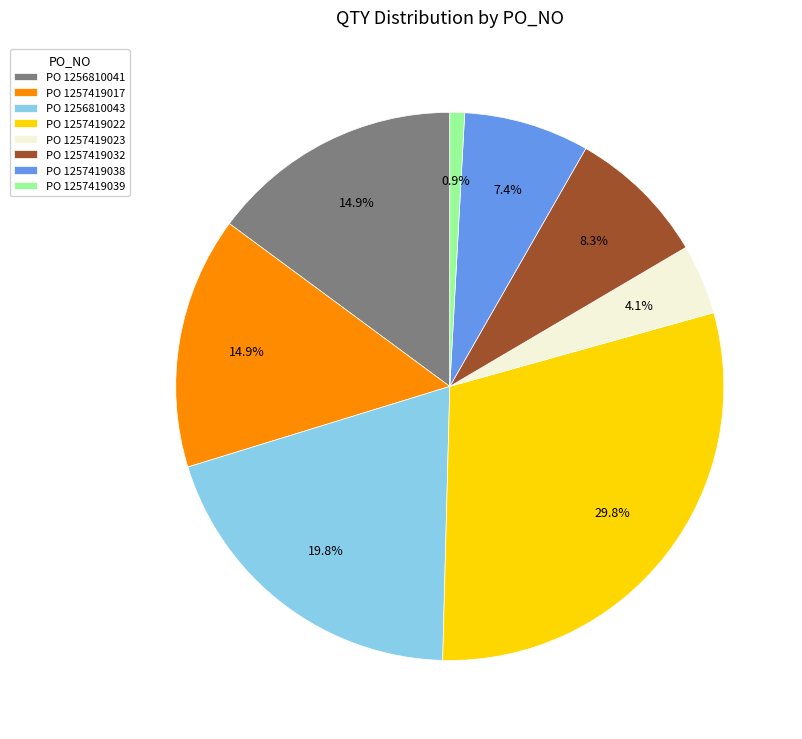

Which category has the biggest portion of the pie?

PO 1257419022